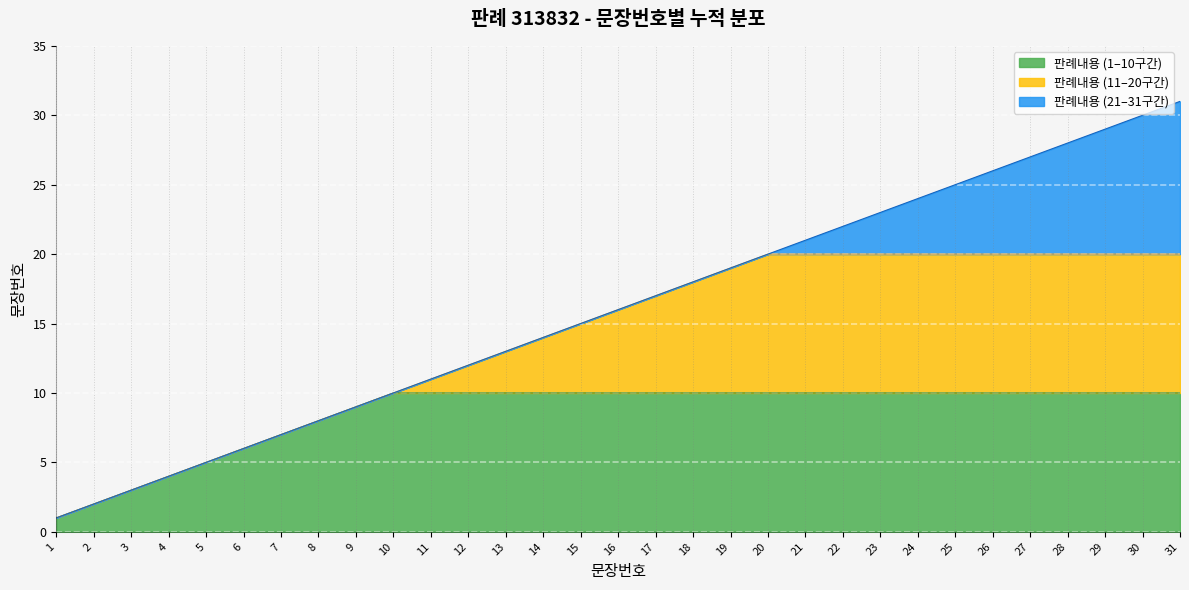

List the labels in order of value, largest first.

31, 30, 29, 28, 27, 26, 25, 24, 23, 22, 21, 20, 19, 18, 17, 16, 15, 14, 13, 12, 11, 10, 9, 8, 7, 6, 5, 4, 3, 2, 1